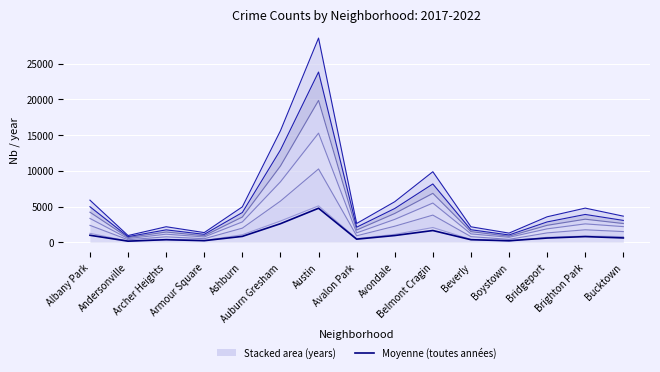

The chart shows a value of 559.0 at Beverly. True or false?

False